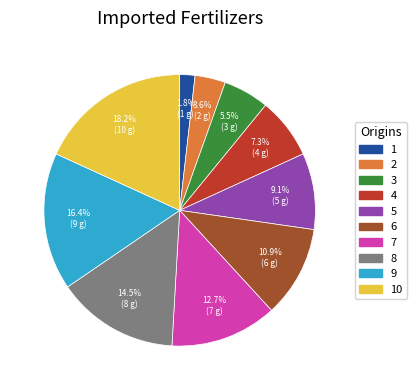

Is there a majority slice in this chart?

No